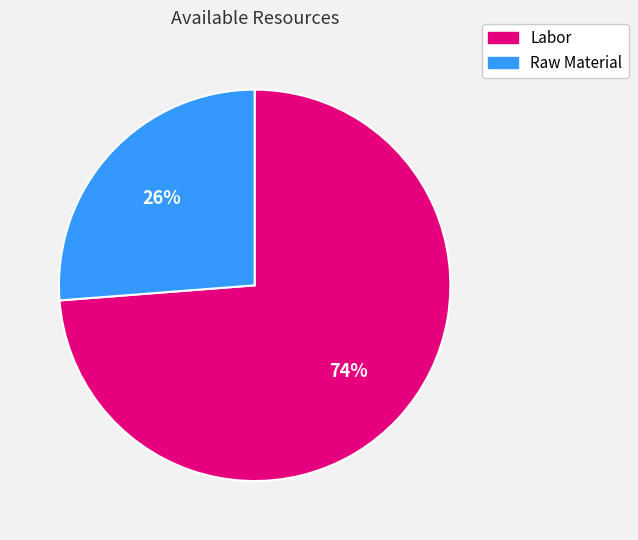

Does Raw Material represent more than half of the total?

No